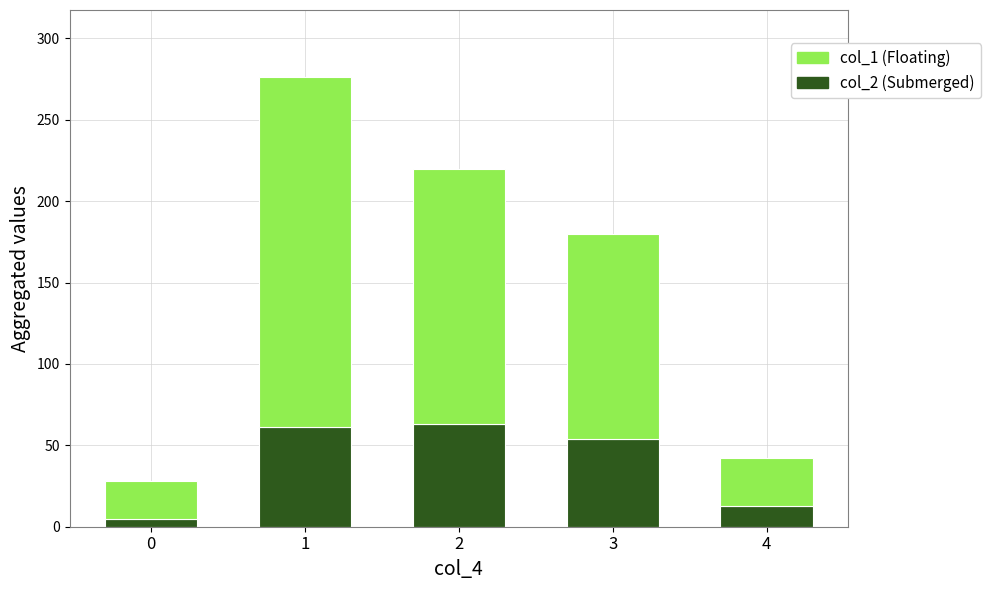

What is the total value across all series at 4?

42